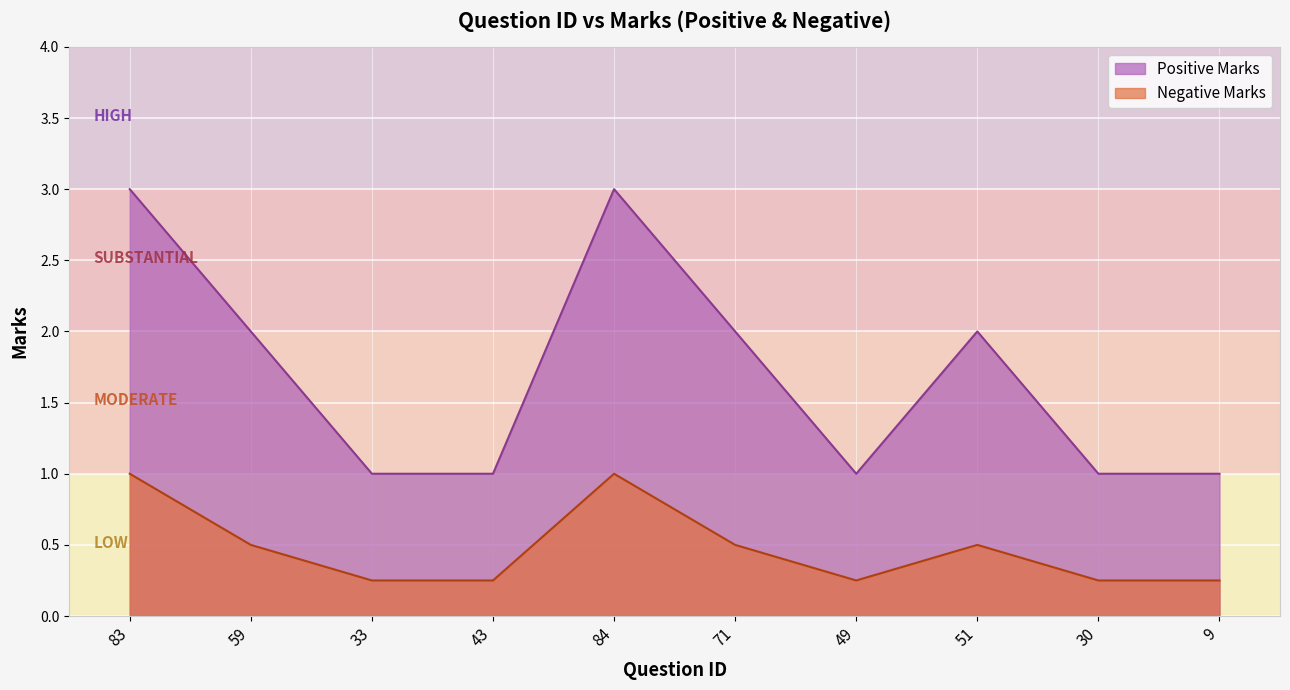

Reading left to right, what are all the values shown in this chart?

Positive Marks: 3.0	2.0	1.0	1.0	3.0	2.0	1.0	2.0	1.0	1.0
Negative Marks: 1.0	0.5	0.2	0.2	1.0	0.5	0.2	0.5	0.2	0.2